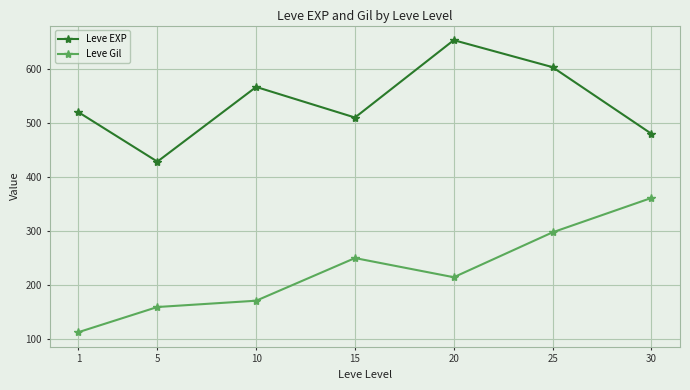

What is the approximate value of Leve EXP at 25?

603.3